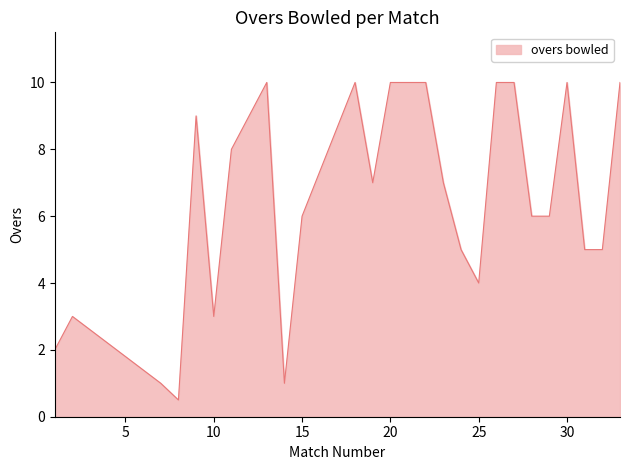

What is the greatest value displayed?

10.0